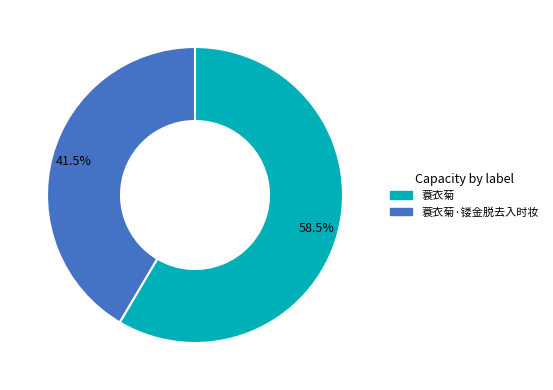

Rank the categories by value from lowest to highest.

蓑衣菊·镂金脱去入时妆, 蓑衣菊